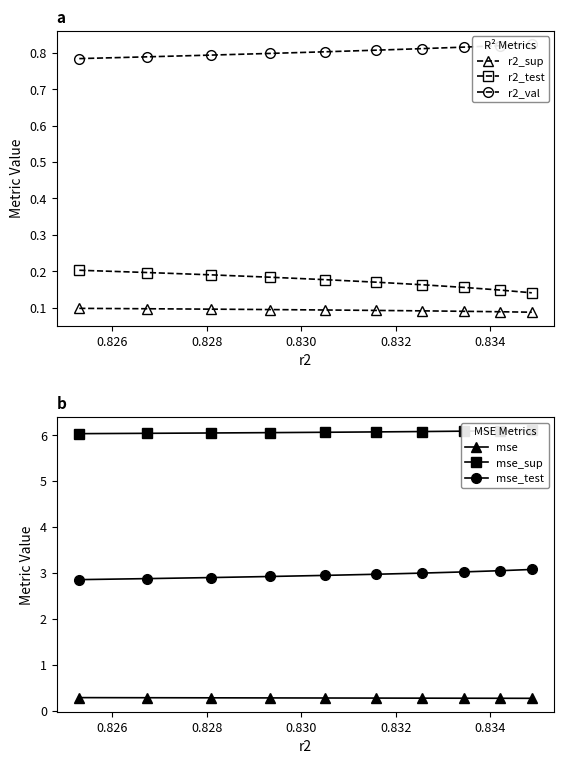

True or false: r2_test and r2_sup intersect in this chart.

False